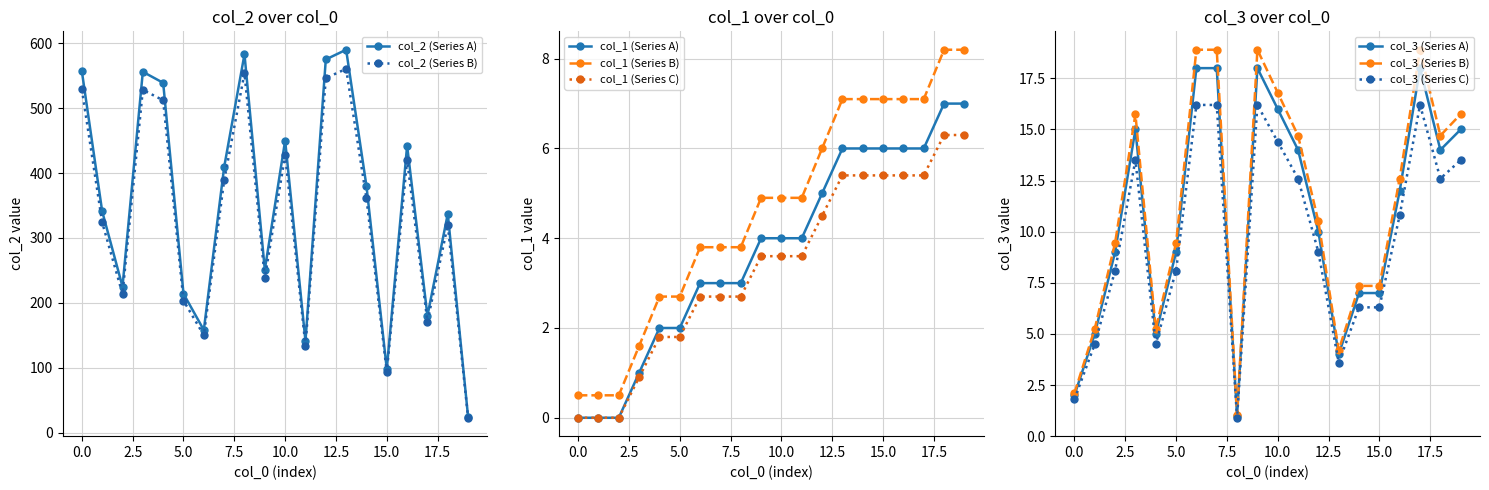

What is the approximate value of col_1 at 6?

3.0